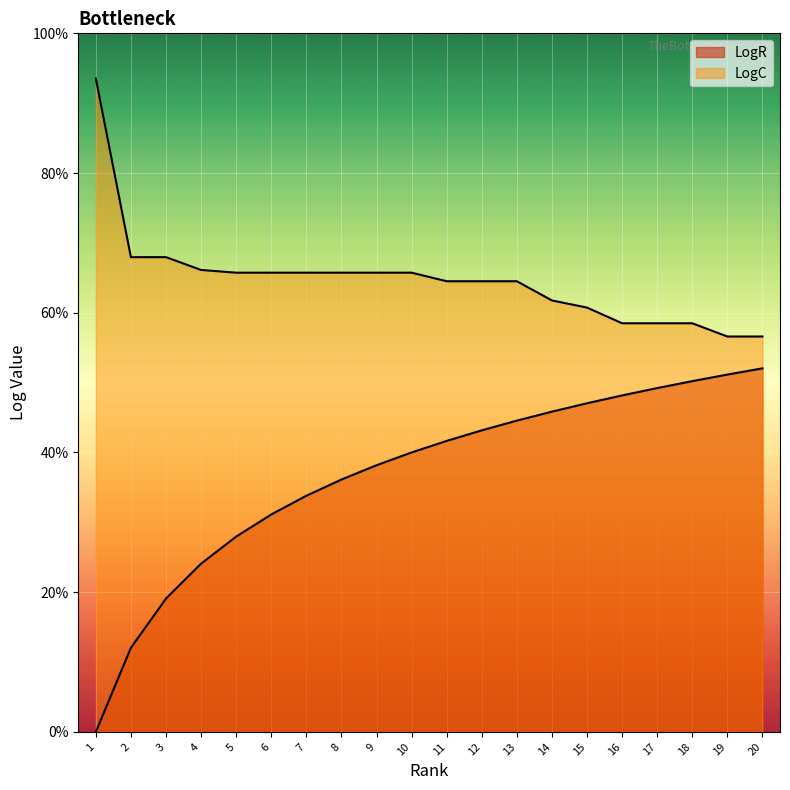

Does the chart display data point markers on the line(s)?

No